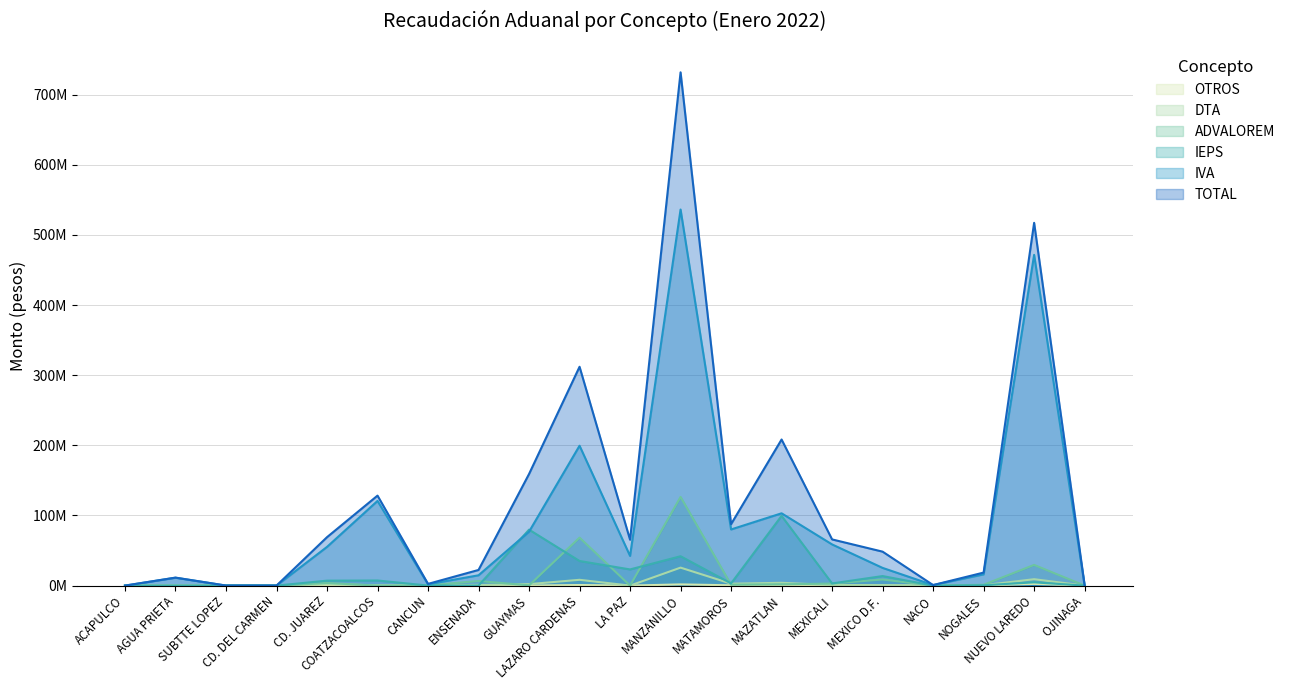

What is the greatest value displayed?

731.7